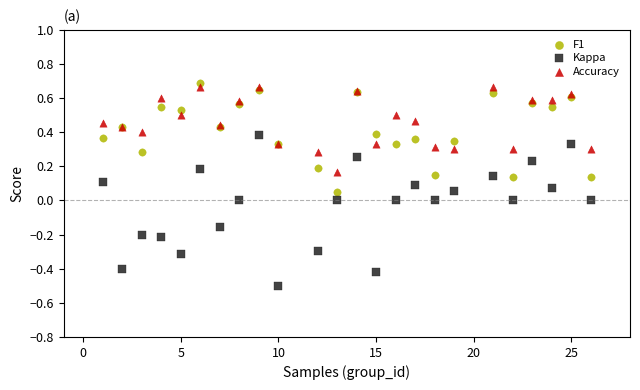

Which series contains the lowest Y value?

Kappa